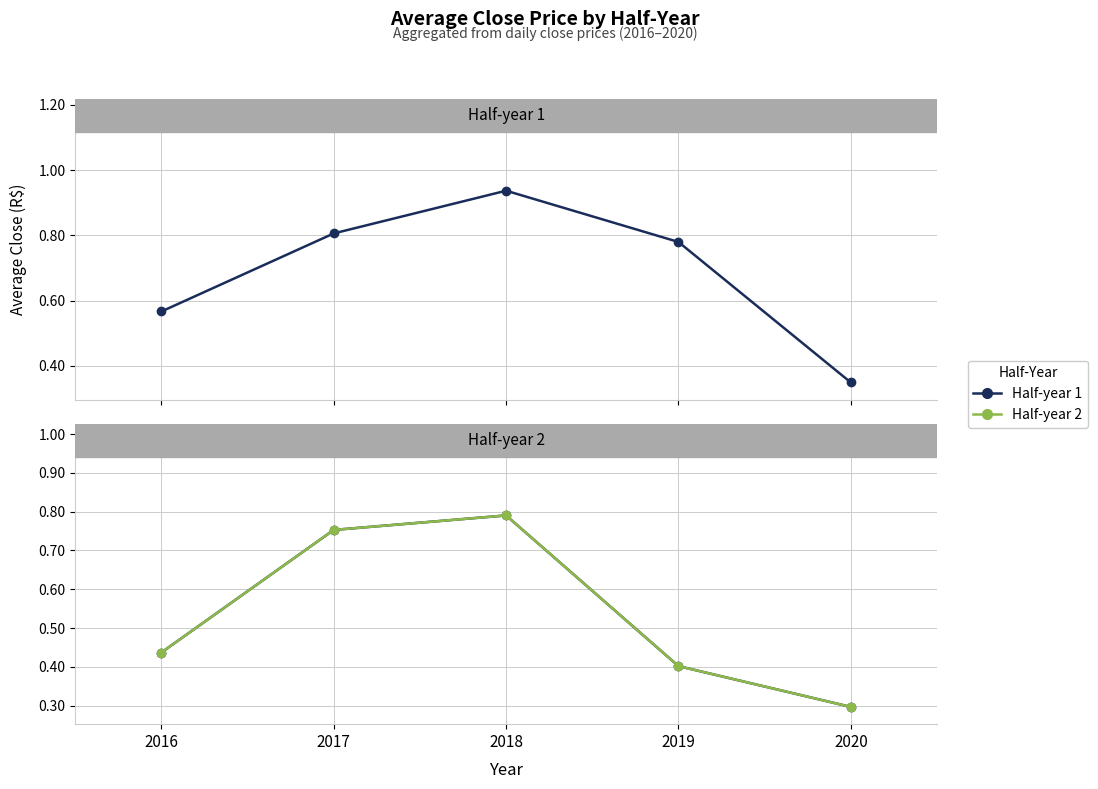

Is it true that Half-year 2 equals 0.4 at 2016?

True